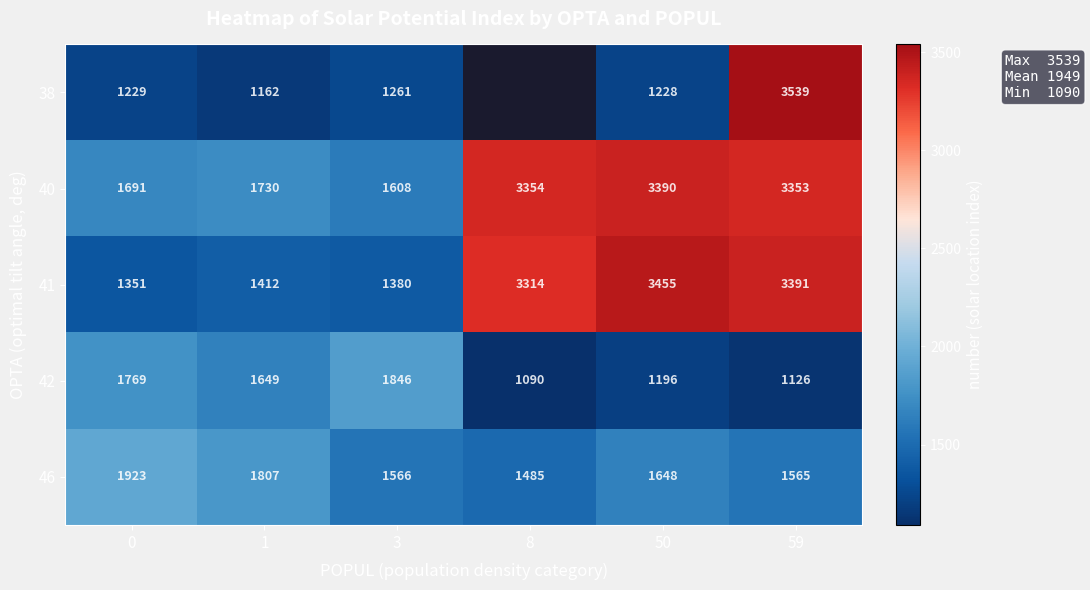

What is the difference between the highest and lowest values at 59?

2413